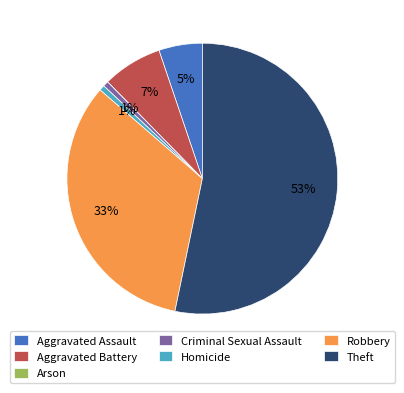

What is the largest slice in the pie chart?

Theft